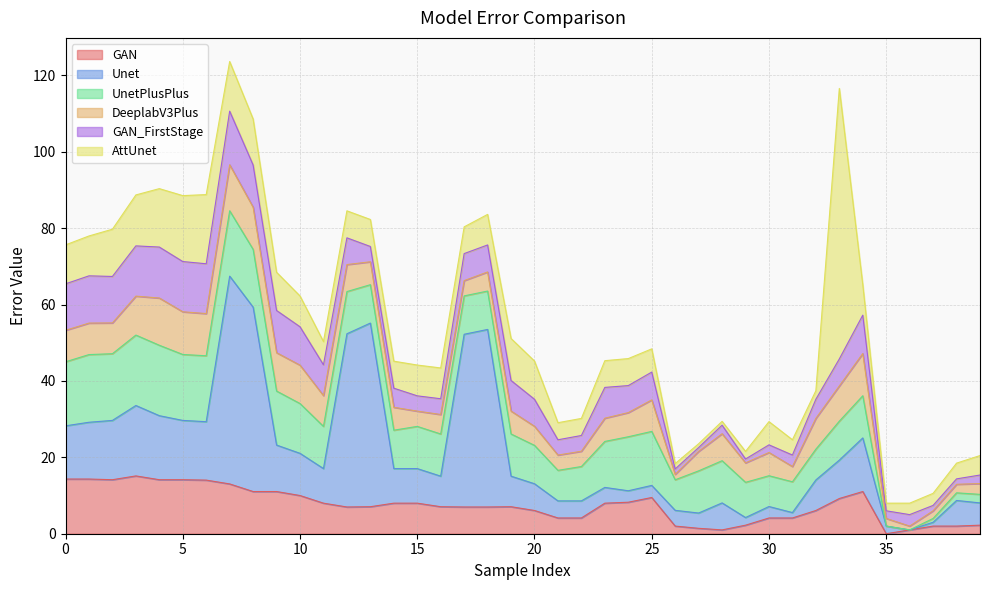

Which series has the largest total across all categories?

Unet